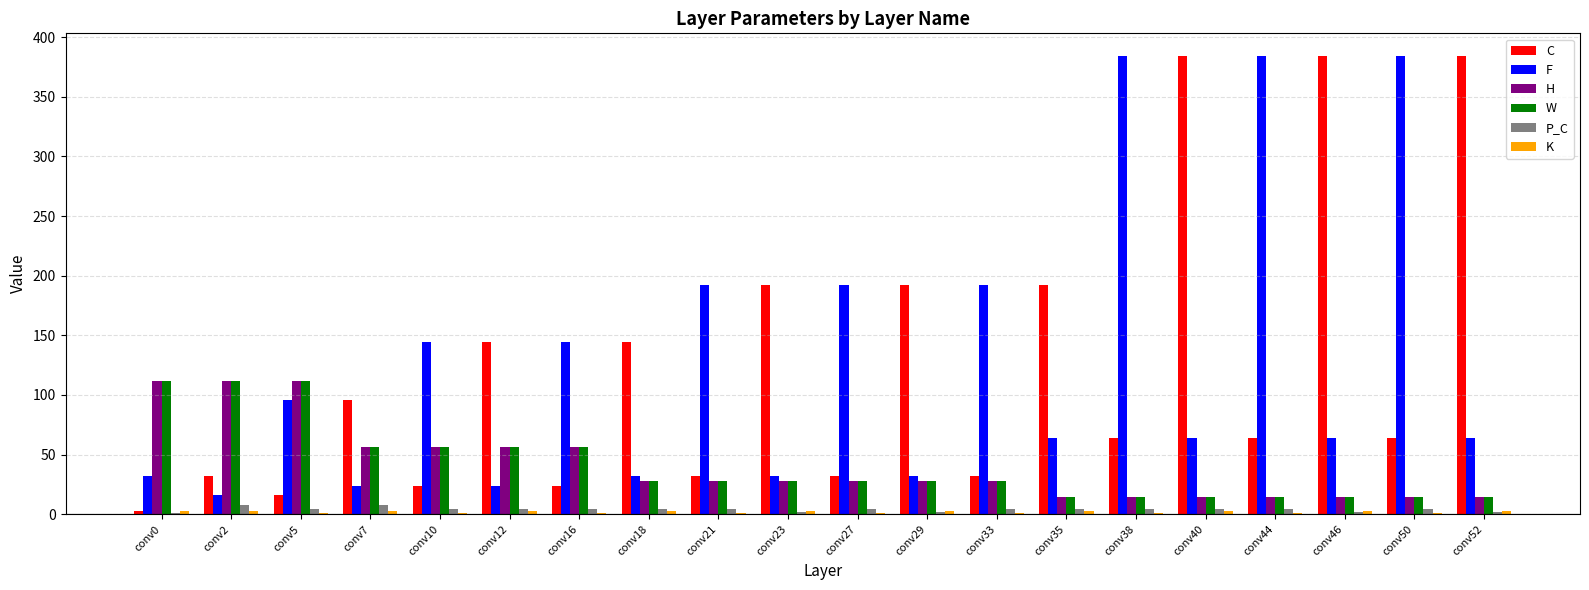

How many distinct data groups are displayed?

6